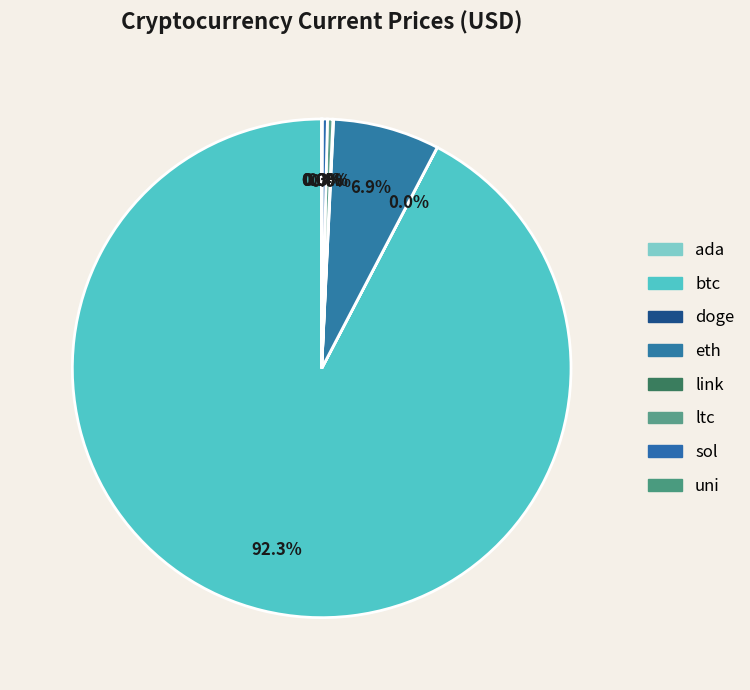

True or false: sol accounts for 13% of the total.

False